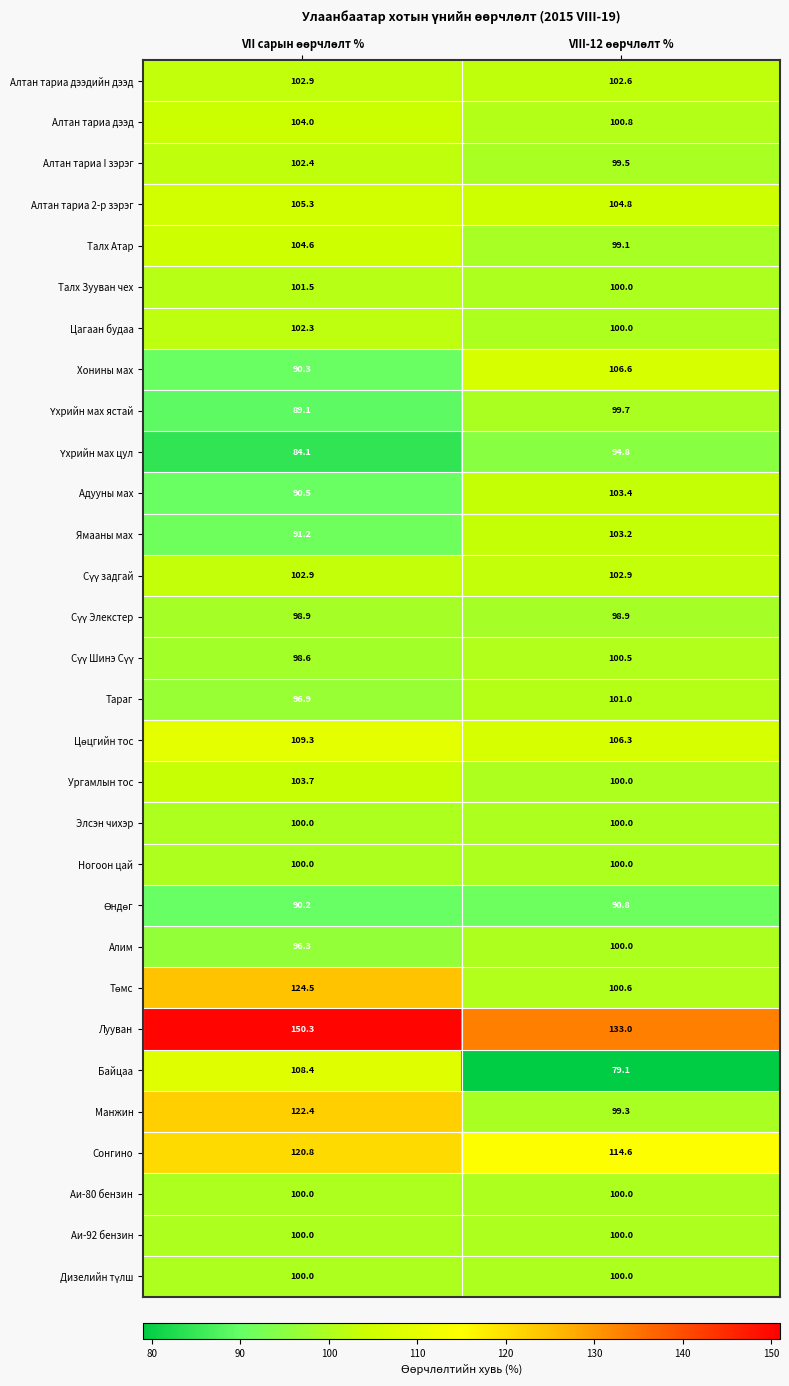

Which series has the largest total across all categories?

Лууван